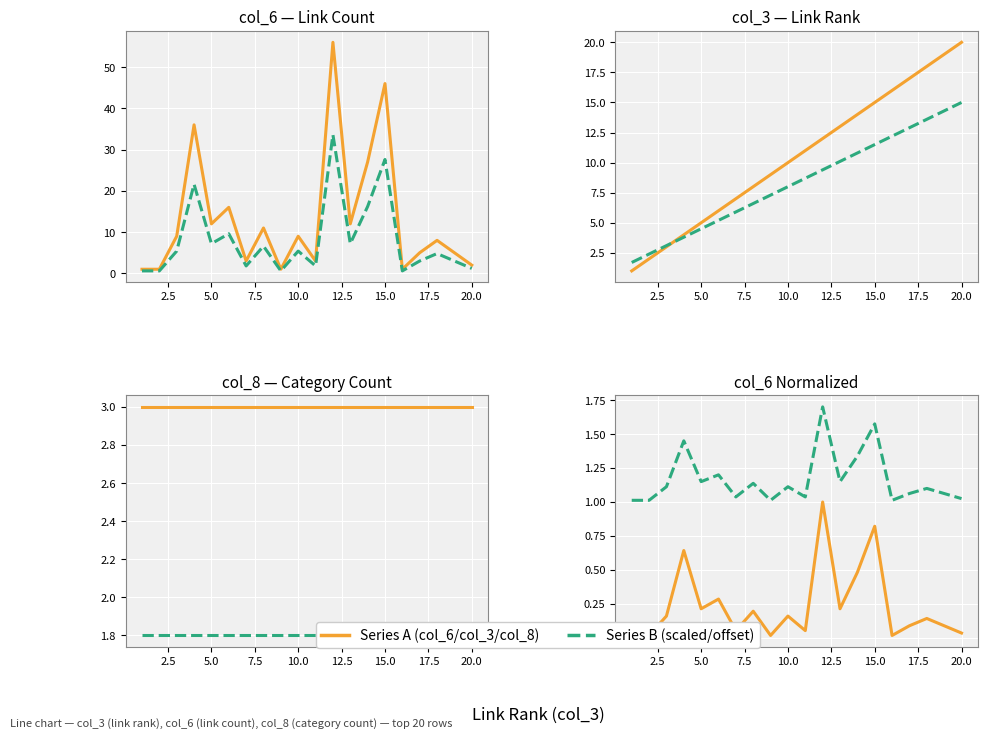

How many data points does each series have?

20